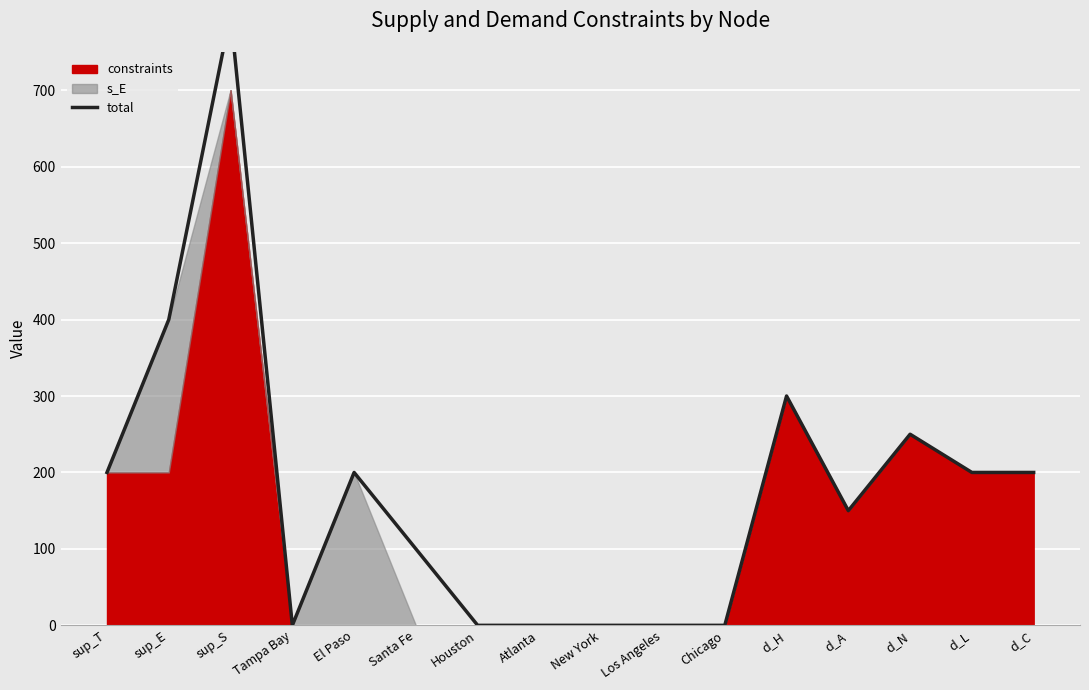

How many lines are shown in the chart?

1